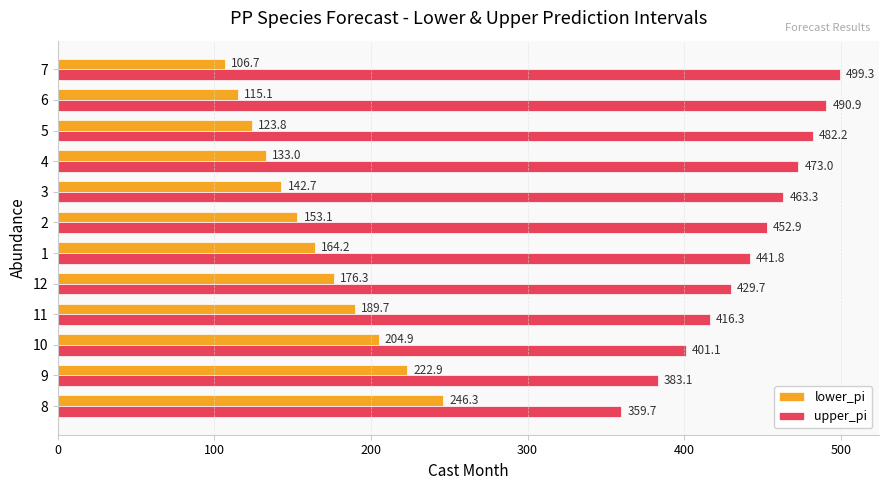

Rank the categories by lower_pi value from highest to lowest.

8, 9, 10, 11, 12, 1, 2, 3, 4, 5, 6, 7